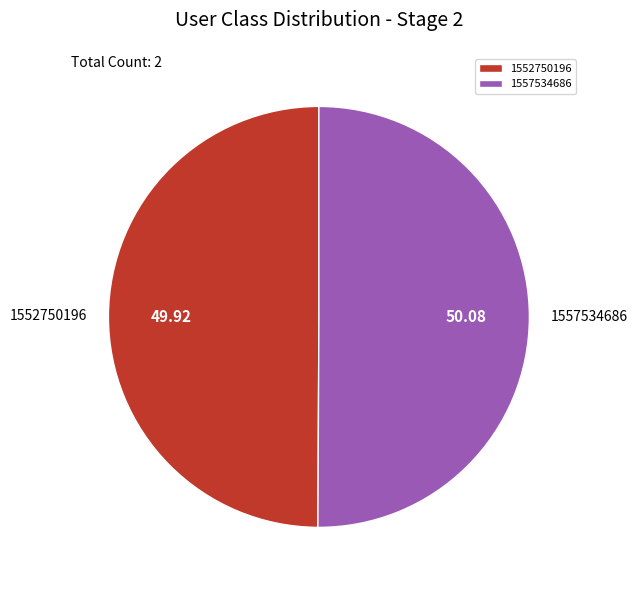

What is the ratio of the value at 1557534686 to the value at 1552750196?

1.0